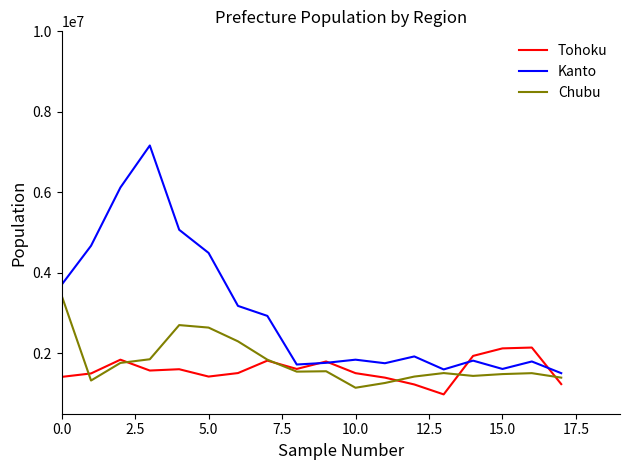

Which series has the widest spread of values?

Kanto